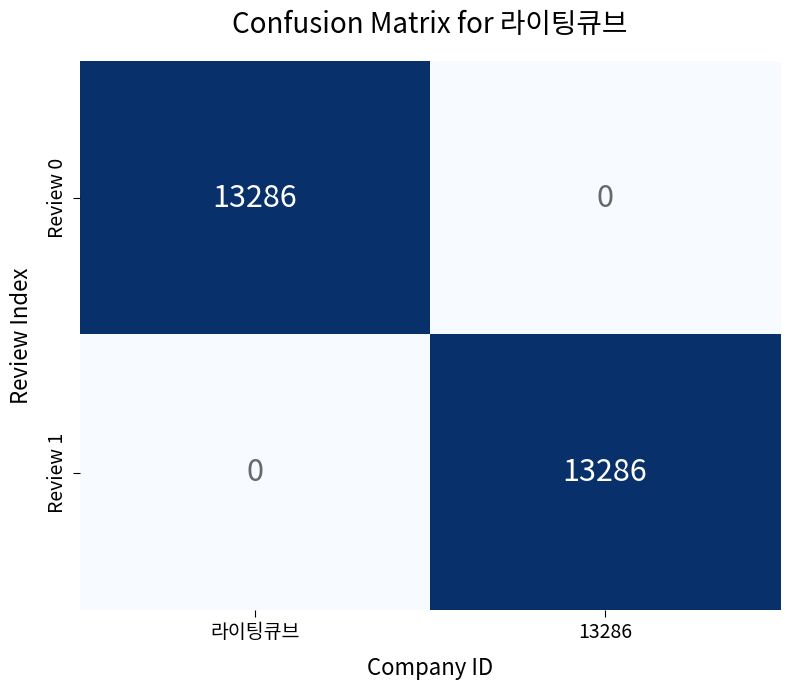

How many series are shown in this chart?

2